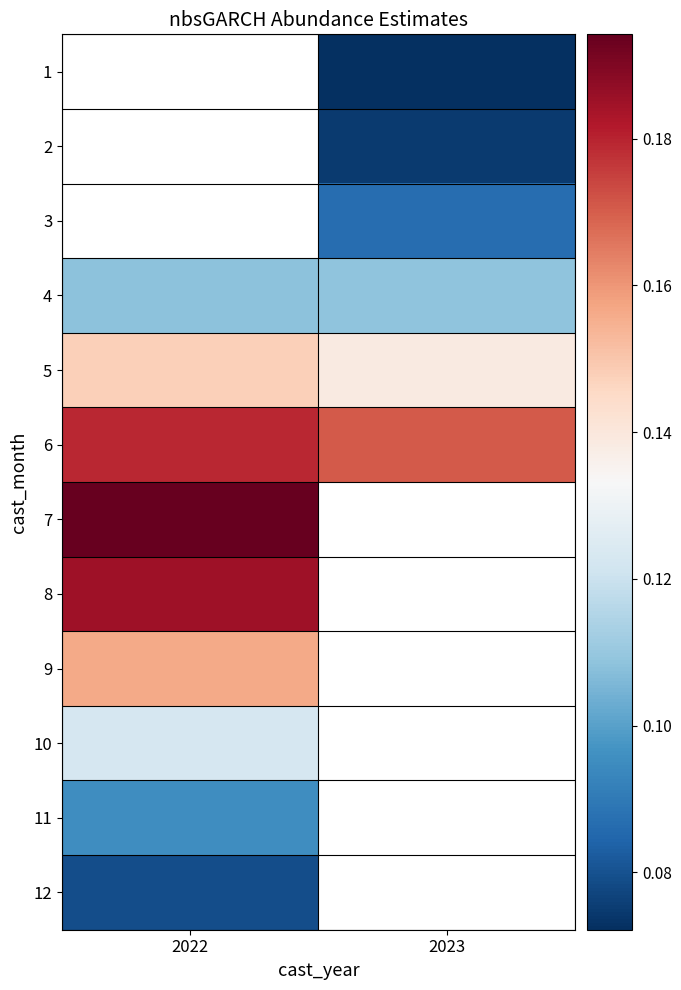

How many values in 11 are above zero?

1